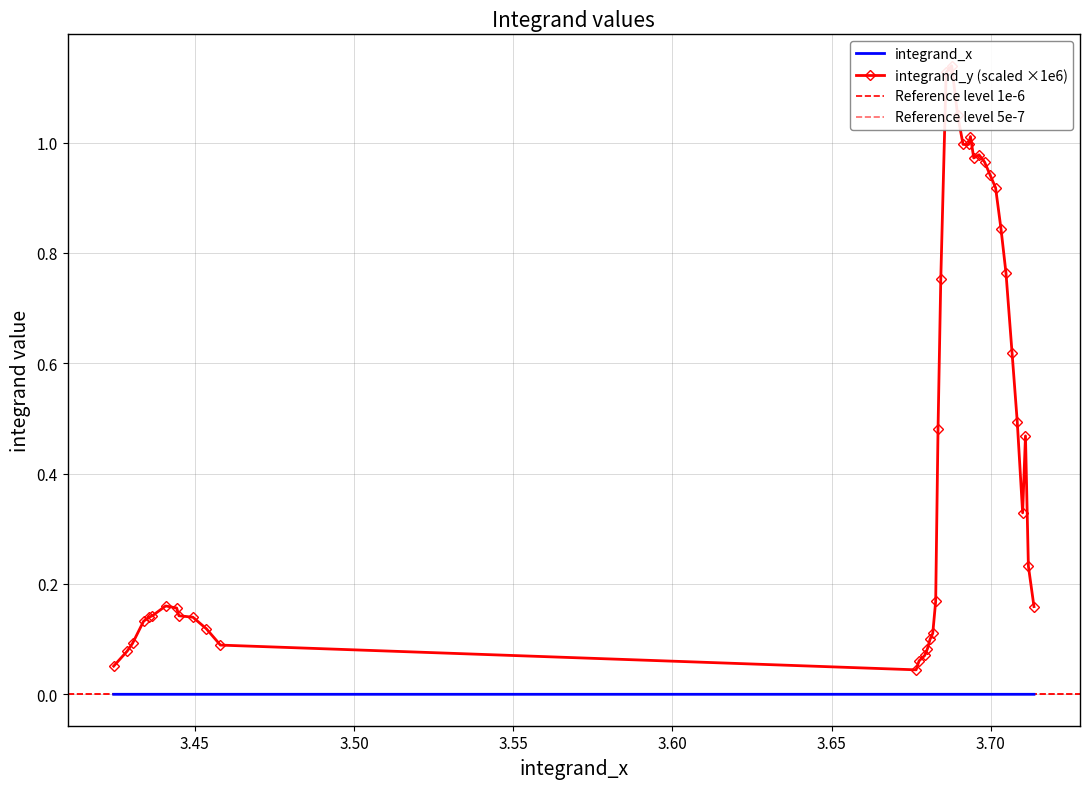

The value at 2 is 0.0. True or false?

False